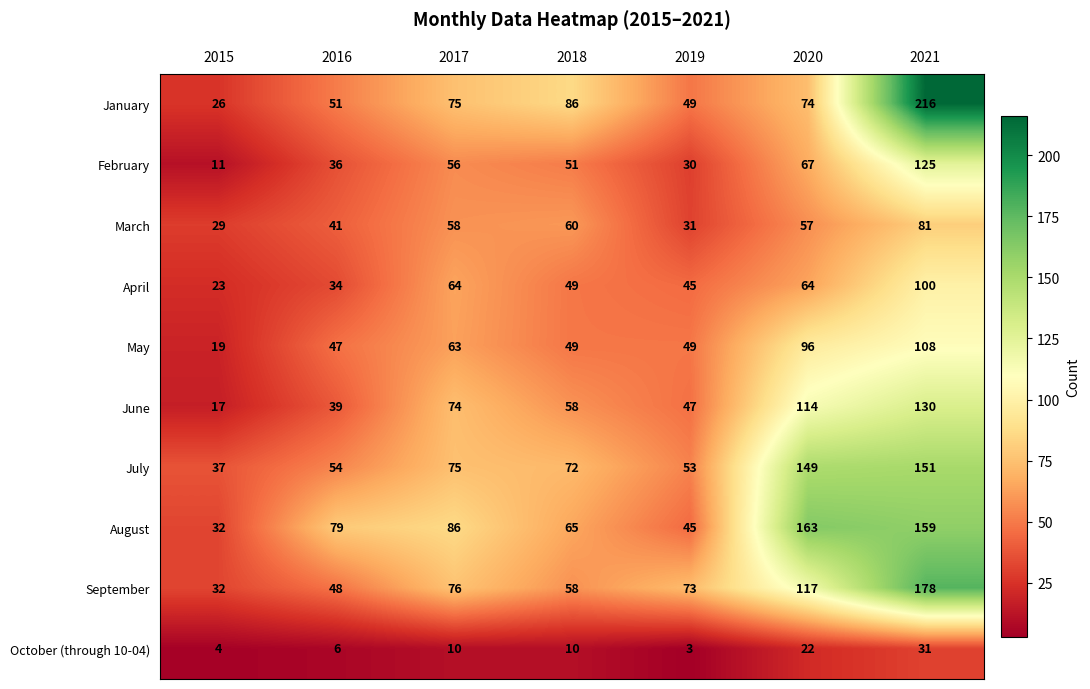

At which label is July closest to 94?

2017